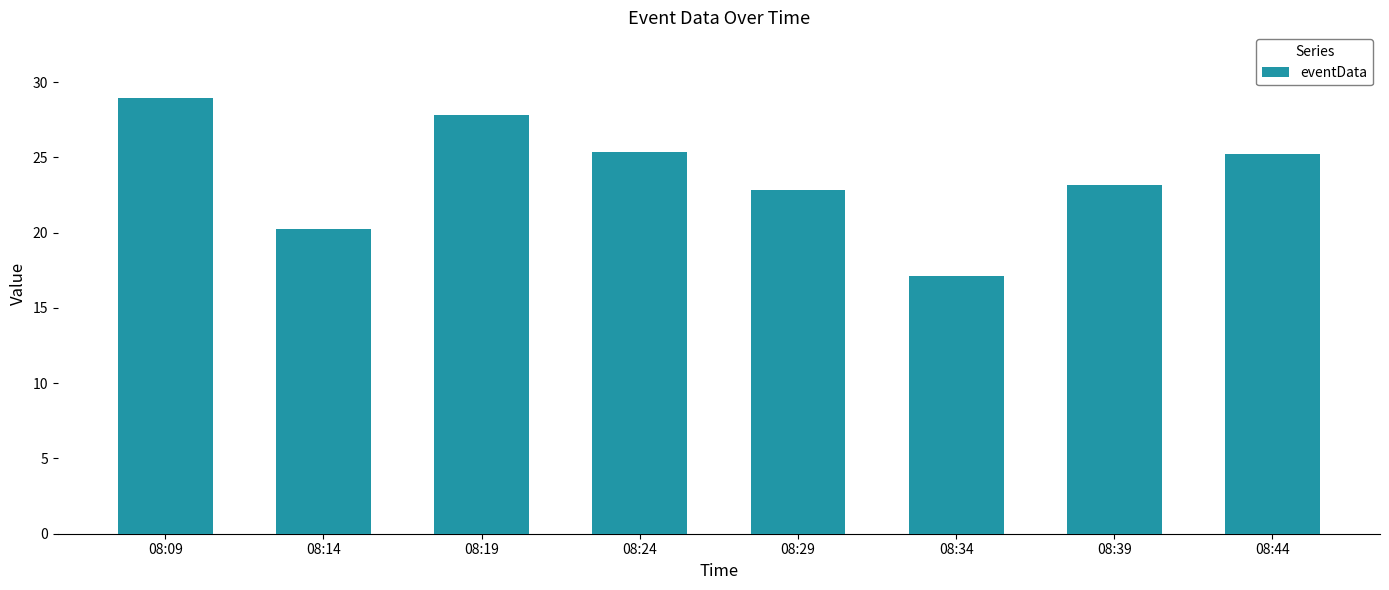

Reading left to right, what are all the values shown in this chart?

08:09=29.0	08:14=20.2	08:19=27.8	08:24=25.4	08:29=22.8	08:34=17.1	08:39=23.2	08:44=25.2